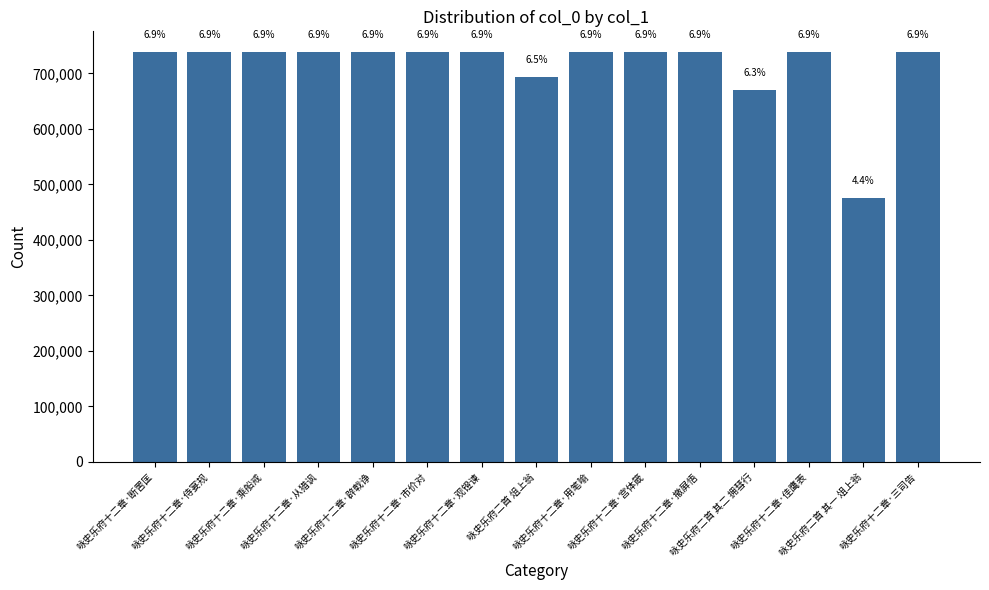

The chart shows a value of 1016001 at 咏史乐府十二章·市价对. True or false?

False